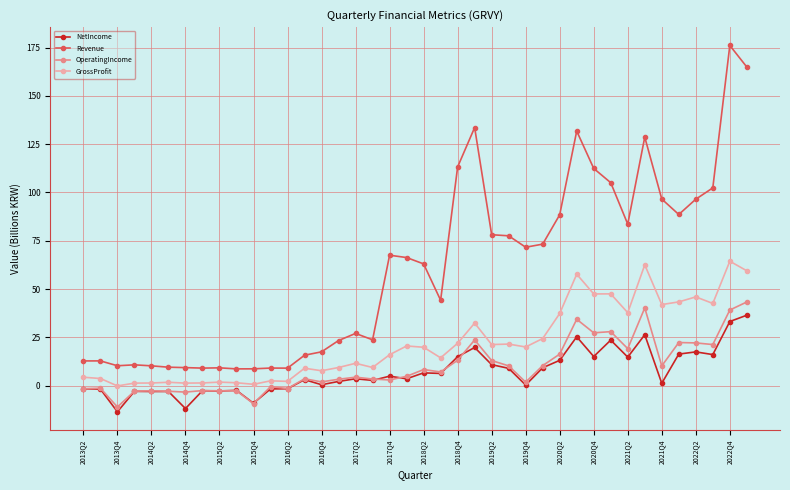

True or false: NetIncome and Revenue cross at least once.

False